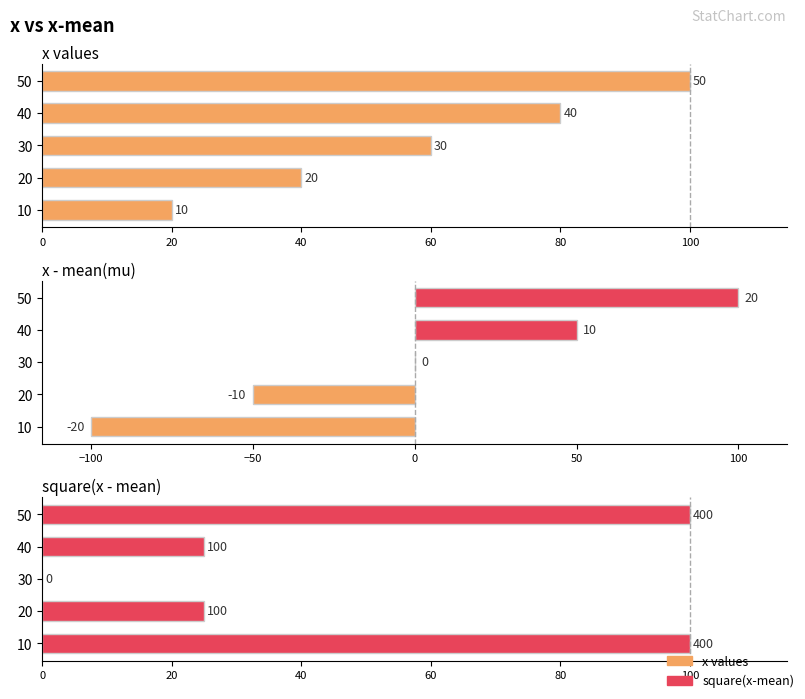

What is the difference between the highest and lowest values at 30?

60